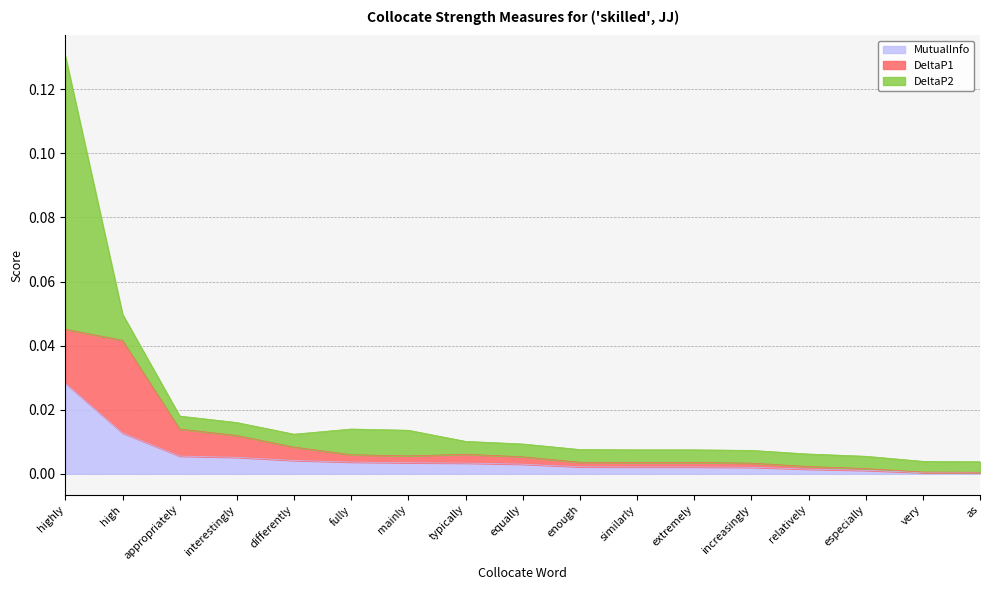

Which series has the largest range (max minus min)?

DeltaP2